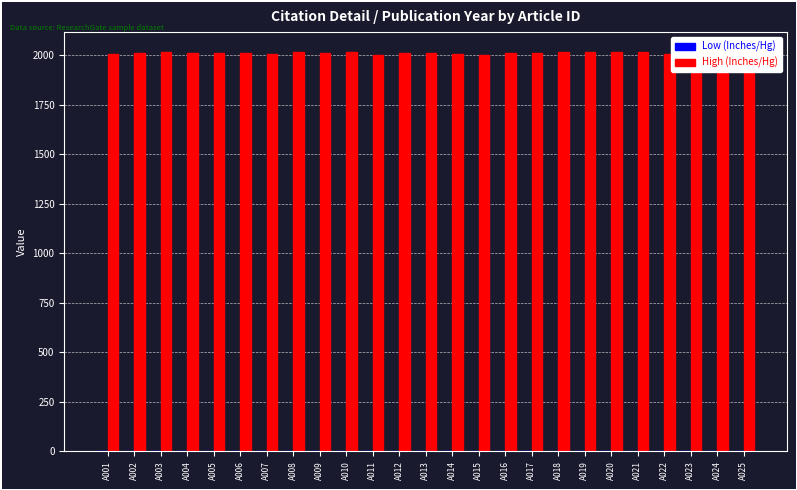

What is the greatest value displayed?

2017